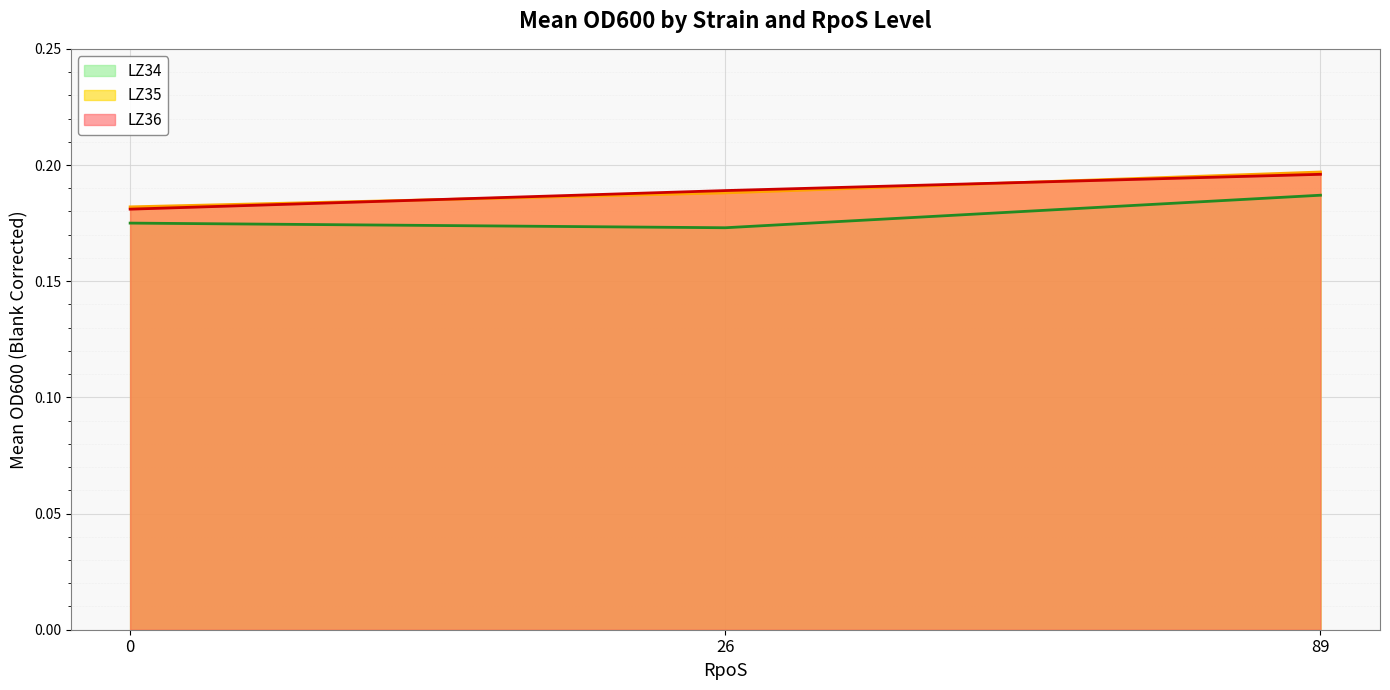

What is the sum of all LZ36 (line) values?

0.6